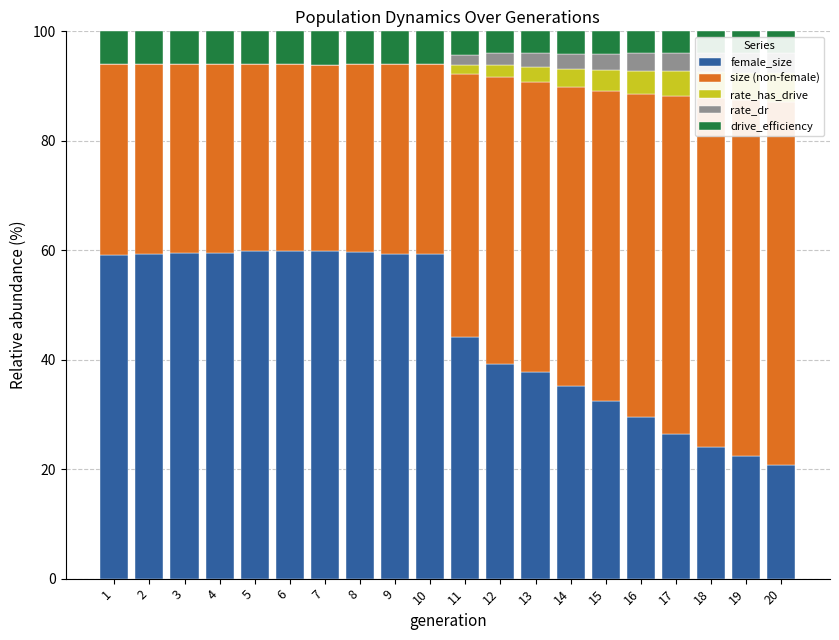

Read the drive_efficiency value at 16.

4.0